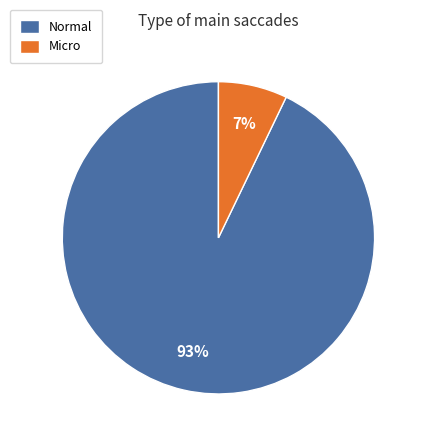

To the nearest percent, what percentage of the pie is Micro?

7%